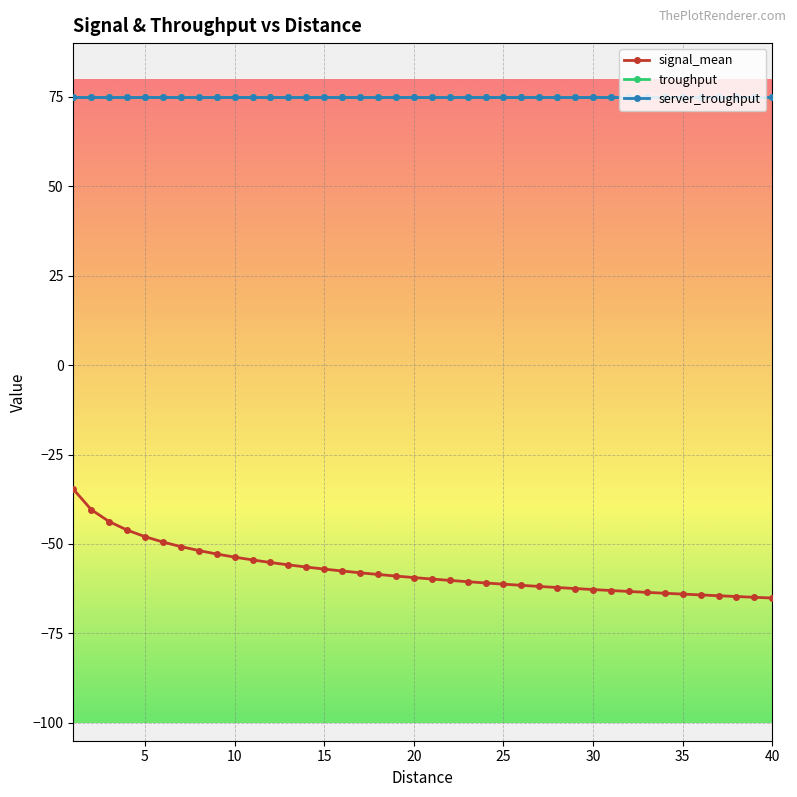

Which series has the widest spread of values?

signal_mean